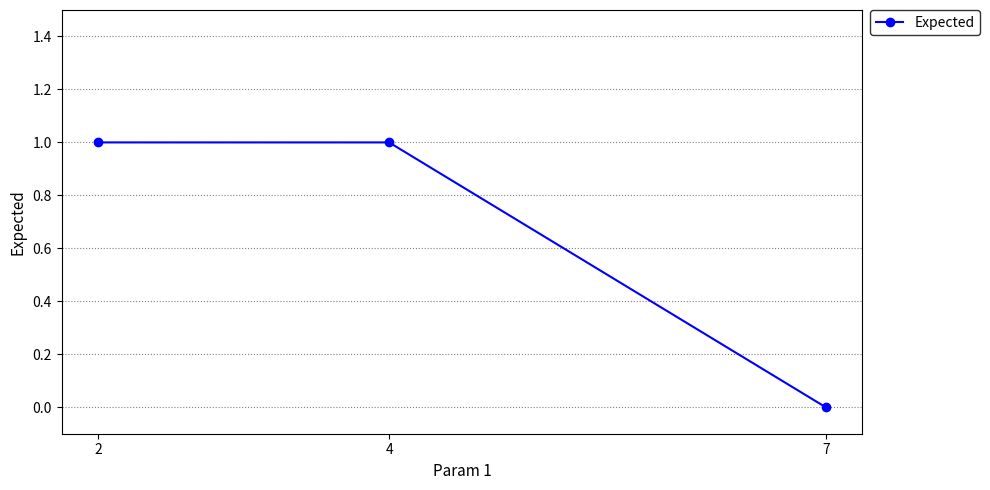

Which has a higher value, 4 or 7?

4